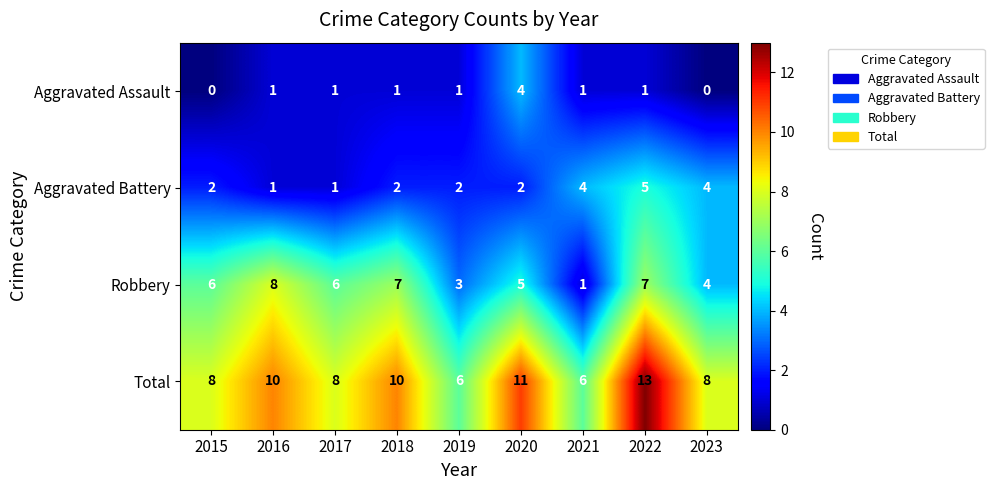

What is the highest value of the Total series?

13